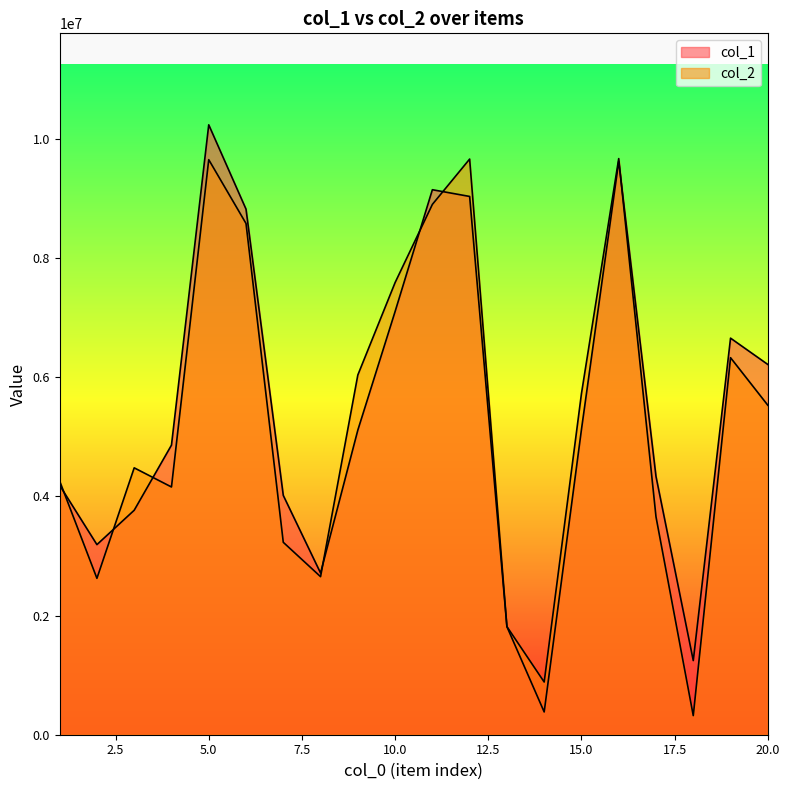

What is the difference between the col_1 values at 15 and 8?

2410128